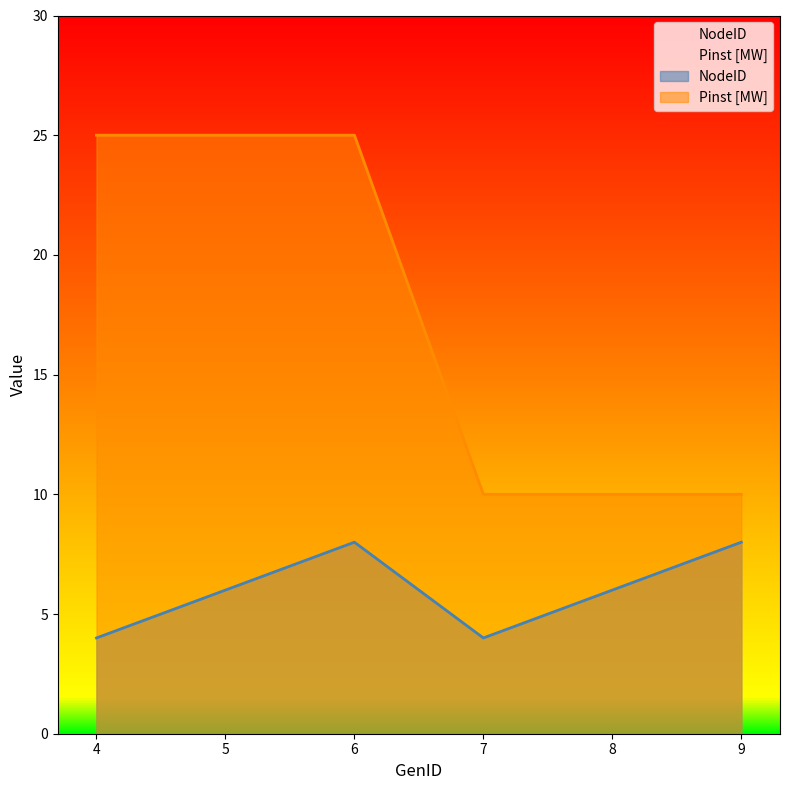

Which category has the highest value across all series?

4